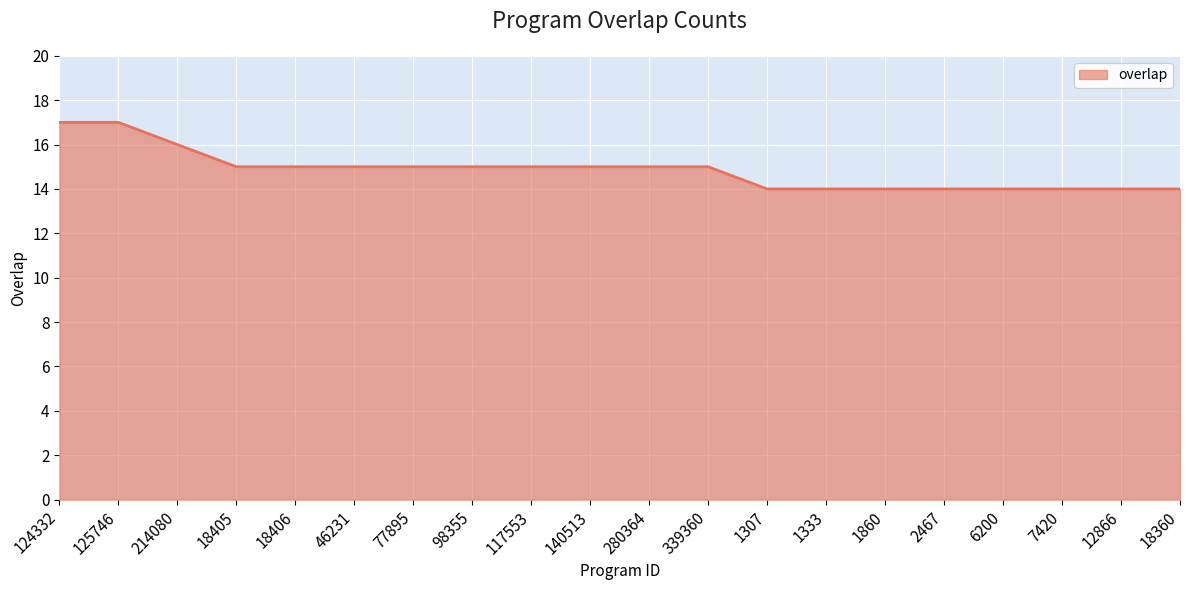

What is the minimum value shown in the chart?

14